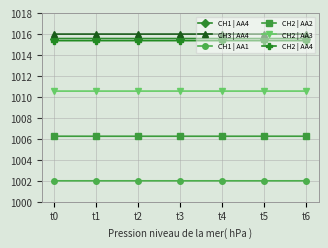

Is it true that CH3 | AA4 equals 1016.0 at t6?

True